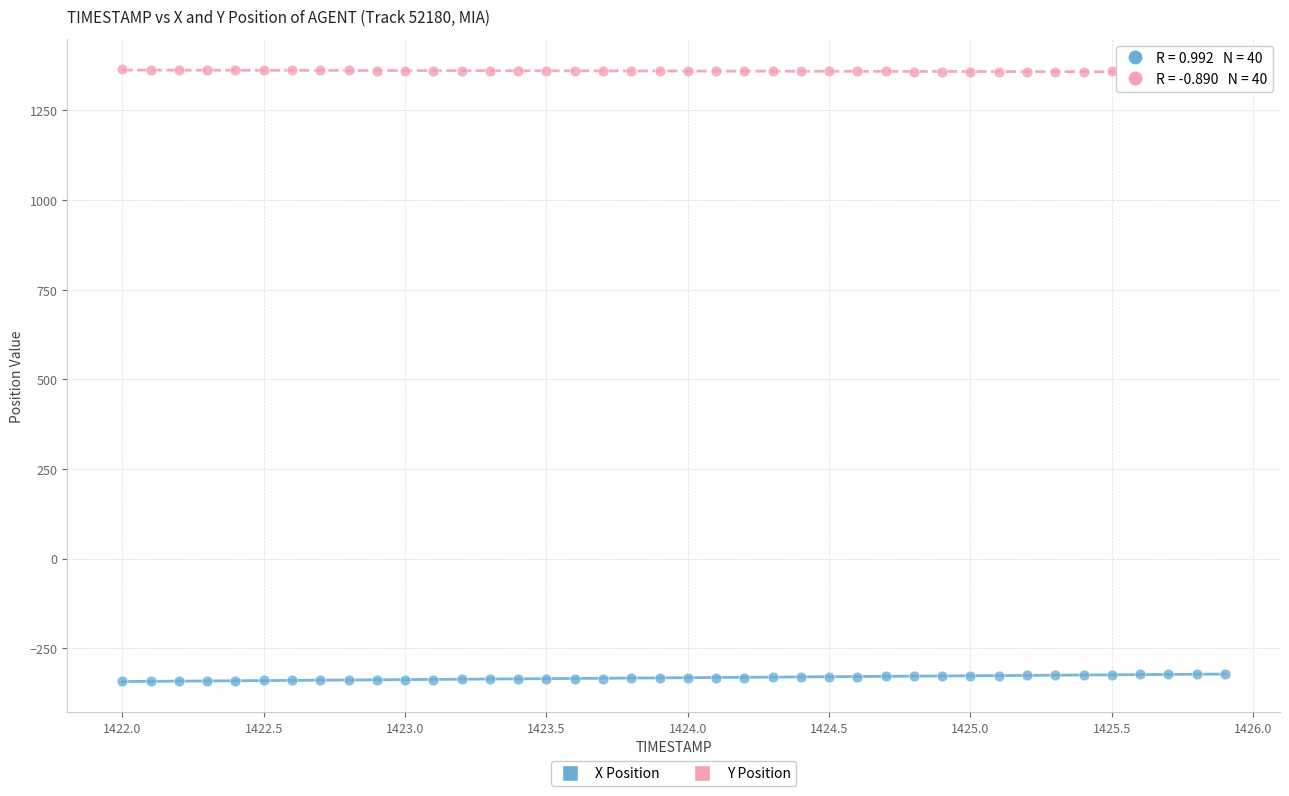

What is the X range (max minus min) for the scatter plot?

3.9